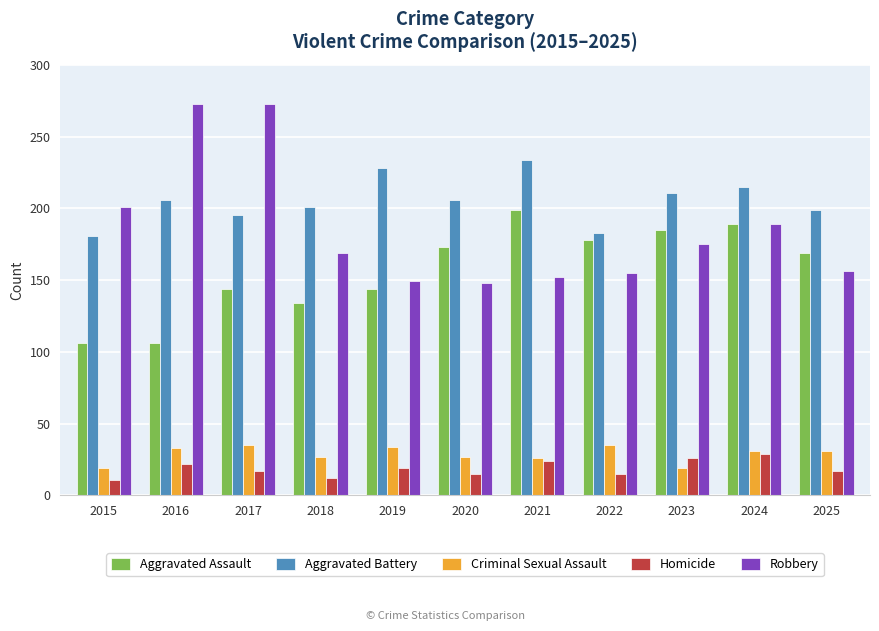

What is the difference between the maximum and minimum values in the Aggravated Battery series?

53